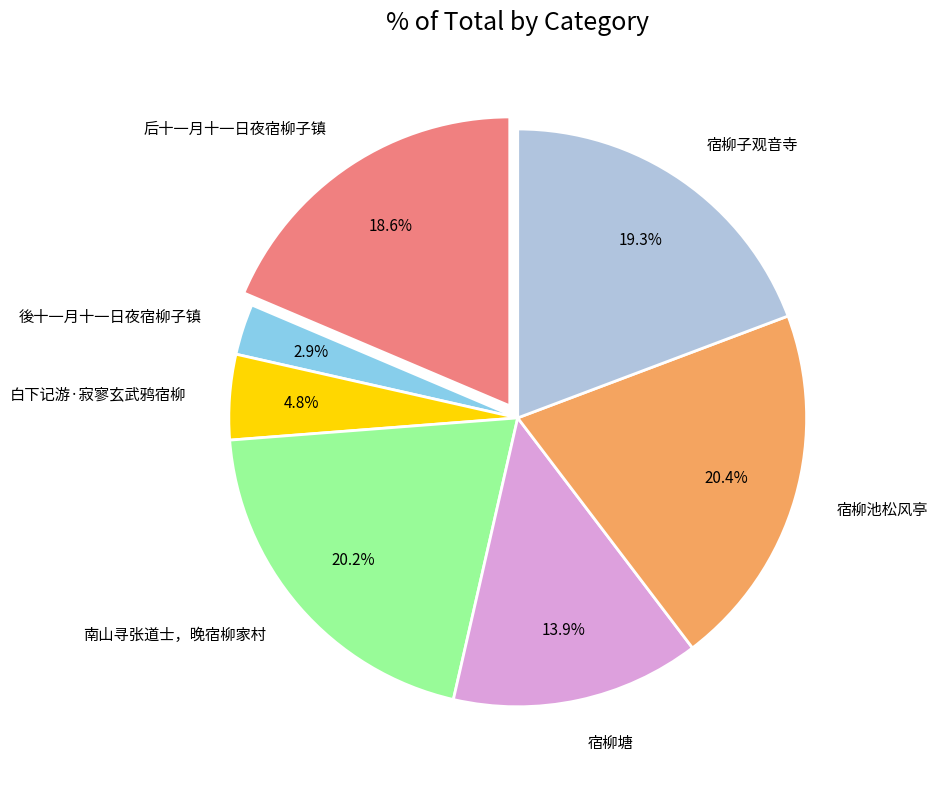

Does 白下记游·寂寥玄武鸦宿柳 represent more than half of the total?

No